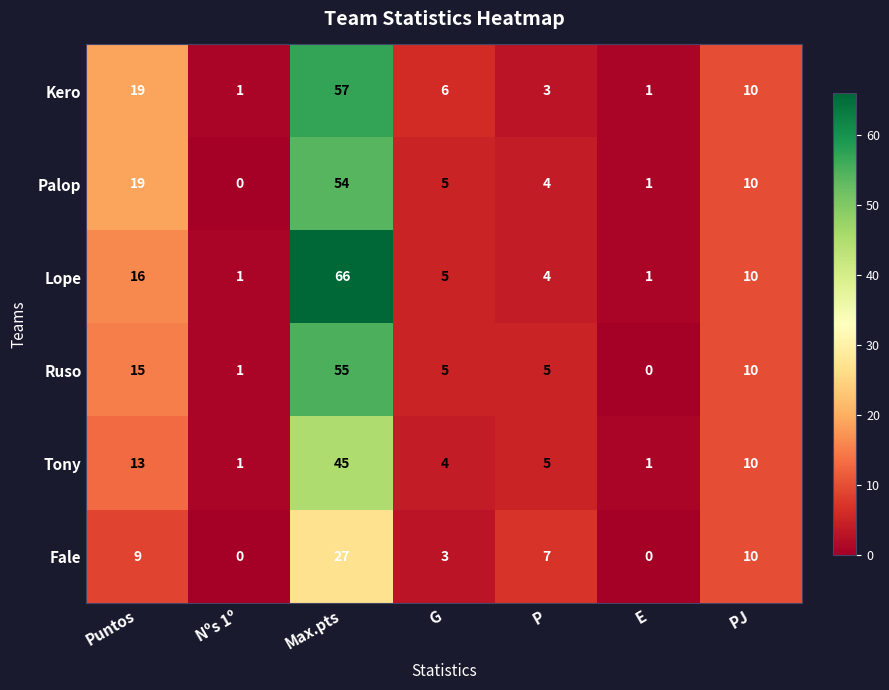

Which category has the highest value in the Palop series?

Max.pts